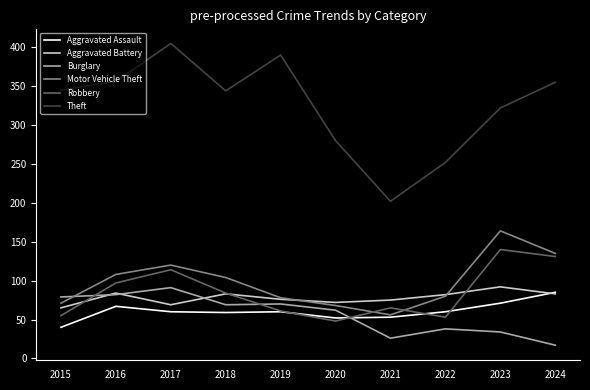

Does the chart display data point markers on the line(s)?

No